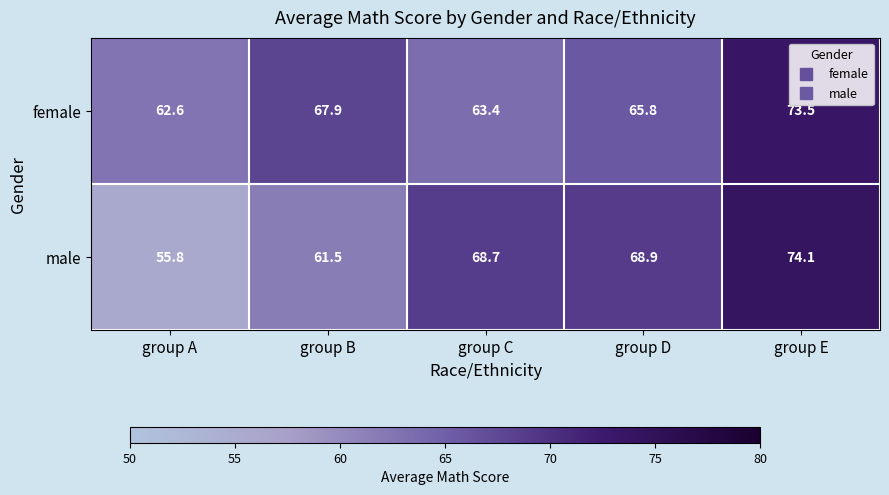

What is the approximate value of male at group C?

68.7